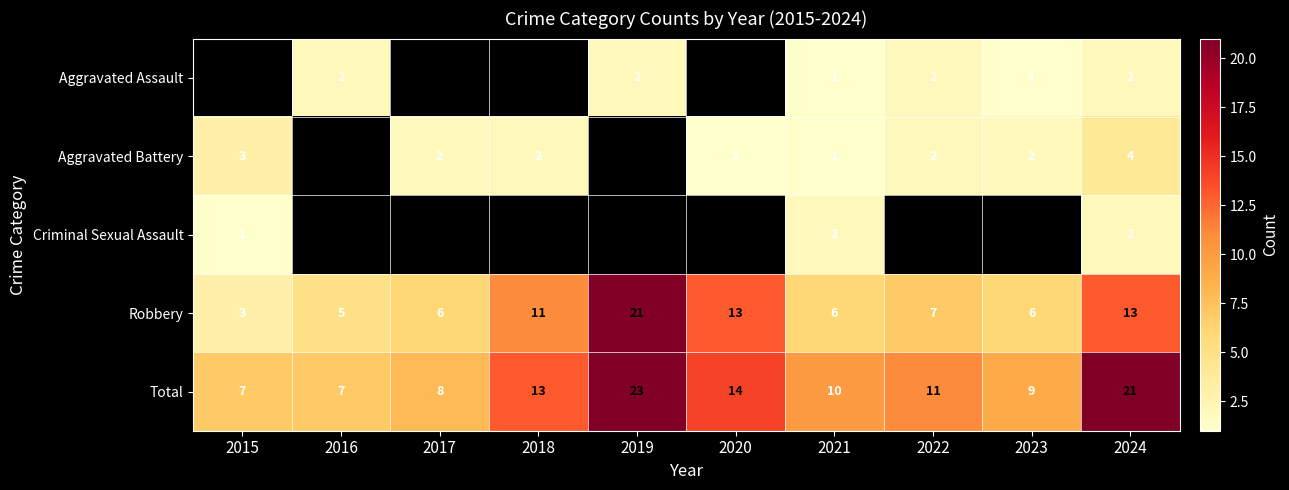

Between 2017 and 2016, which is larger?

2016